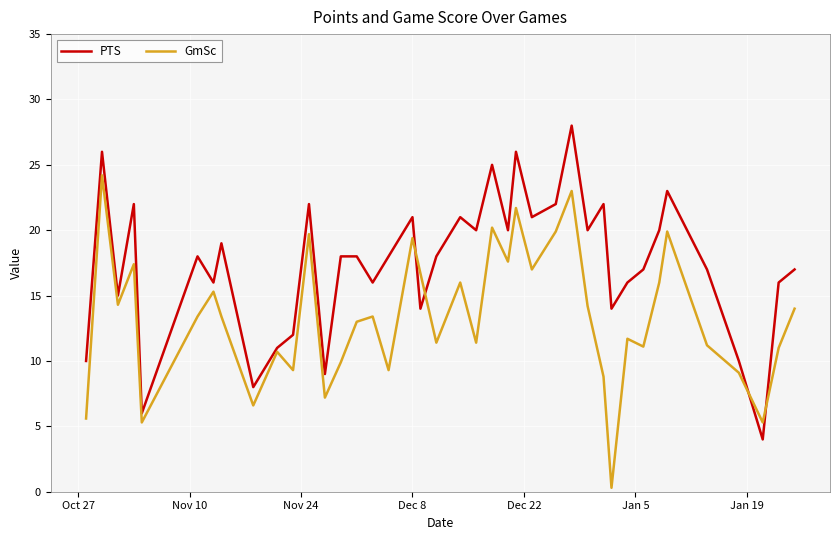

Rank the series by their average value, from lowest to highest.

GmSc, PTS